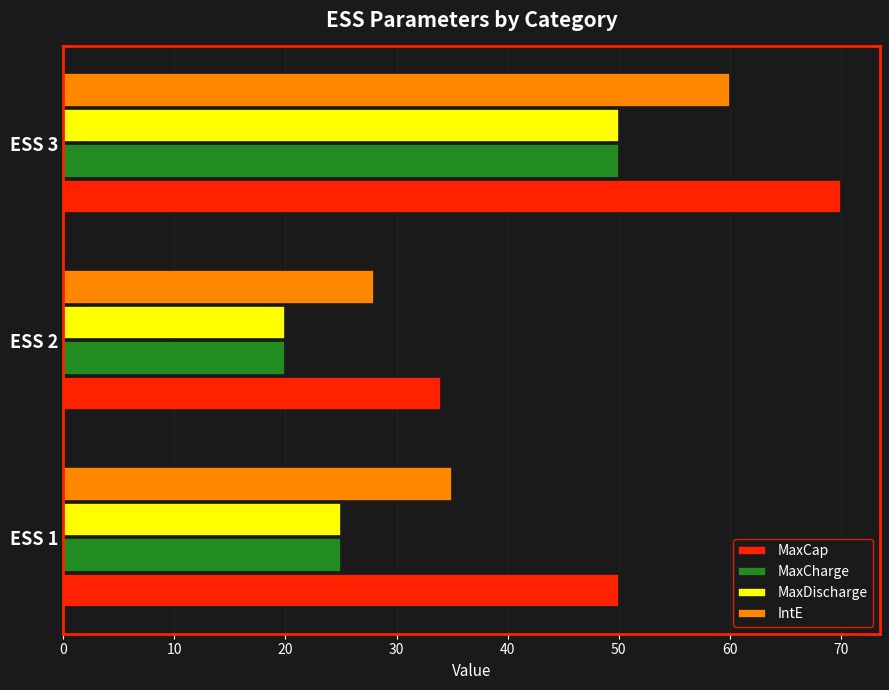

At how many categories does at least one series exceed 30?

3